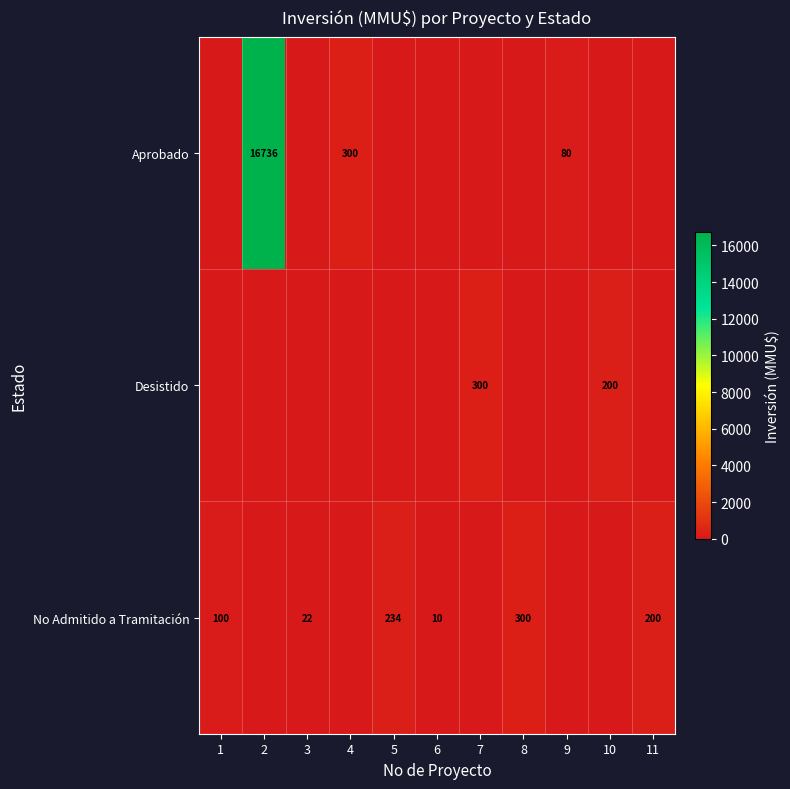

True or false: No Admitido a Tramitación has a value of 100 at 1.

True